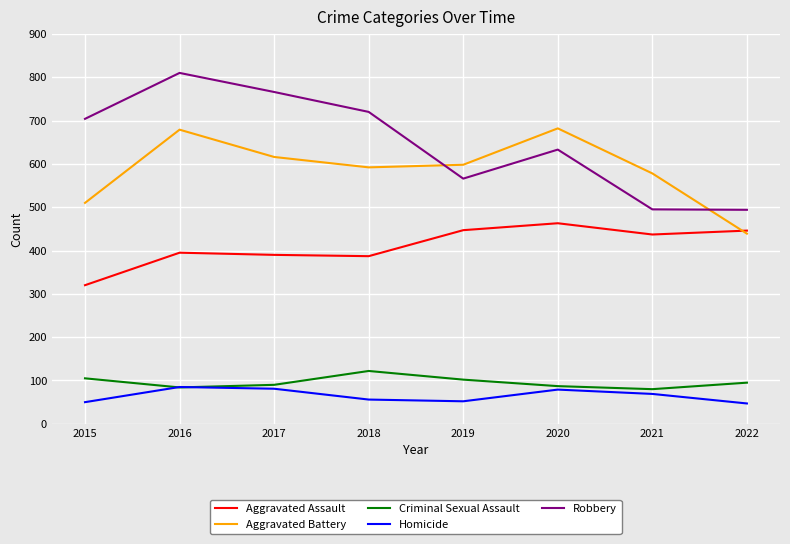

What is the difference between the second highest and minimum values in the Homicide series?

34